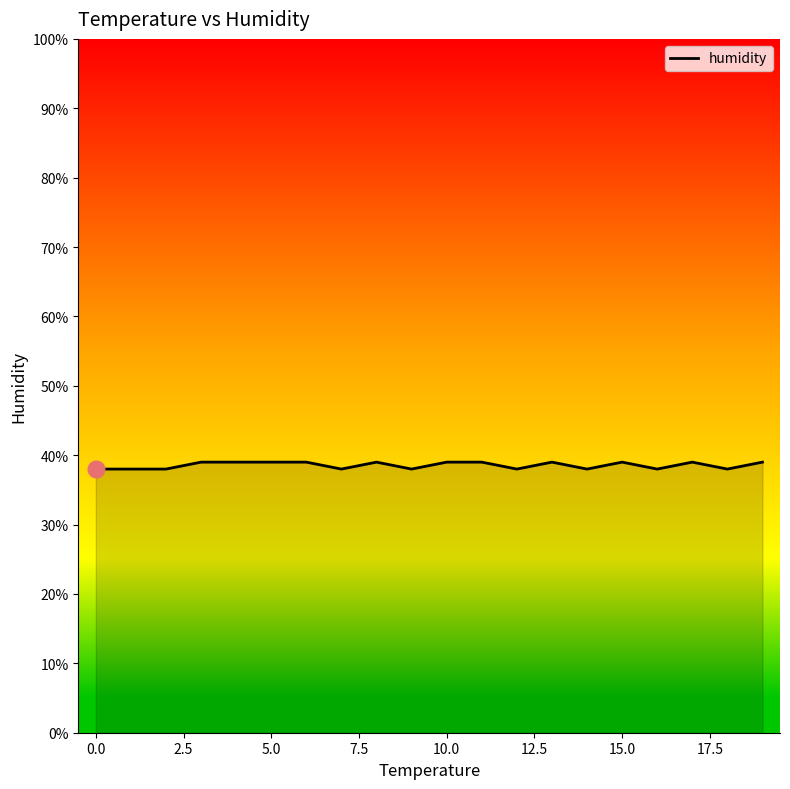

What is the minimum value shown in the chart?

38